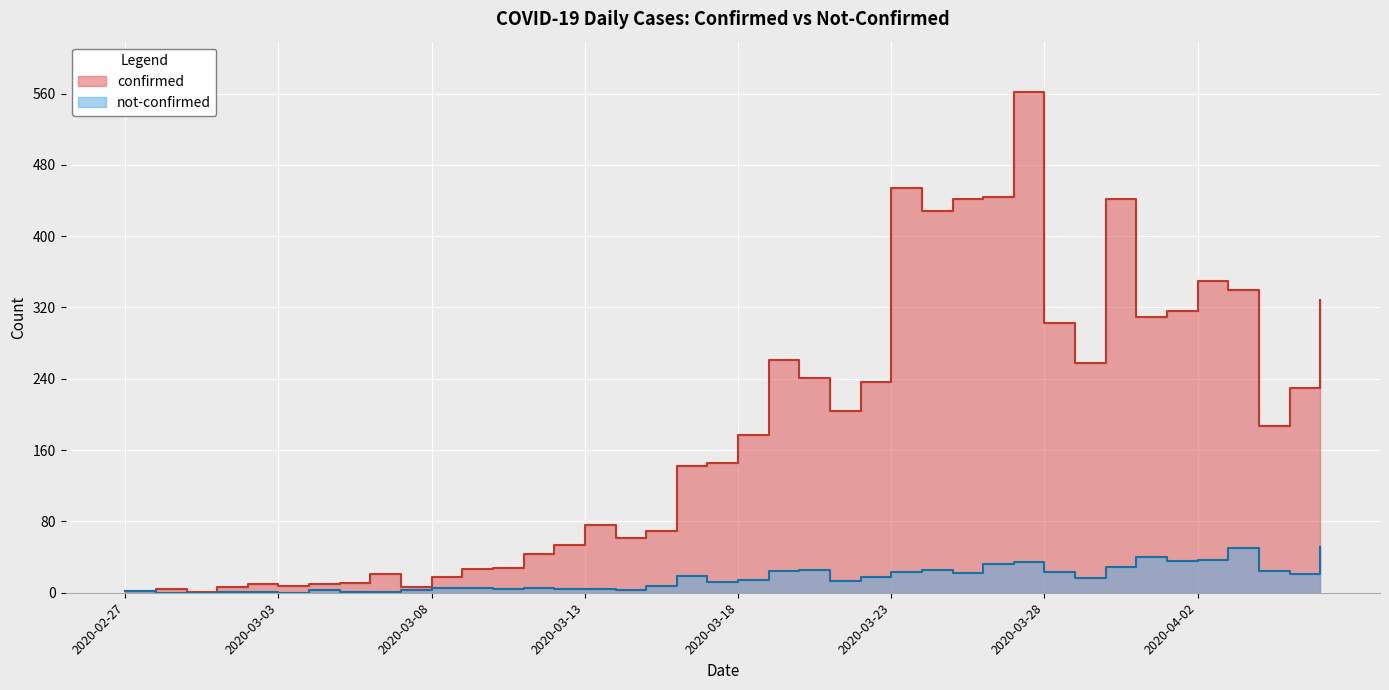

At which category is the sum across all series the highest?

2020-03-27